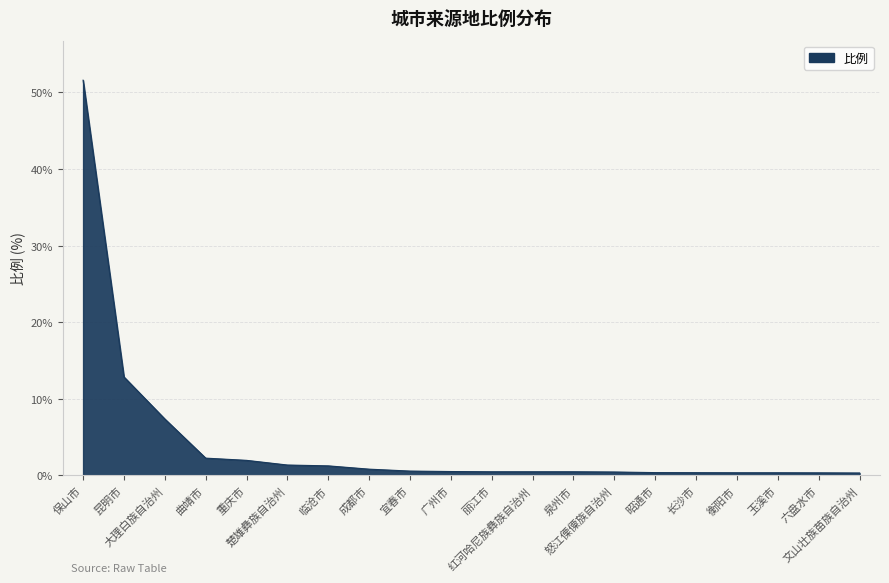

What is the difference between the maximum and minimum values?

51.3